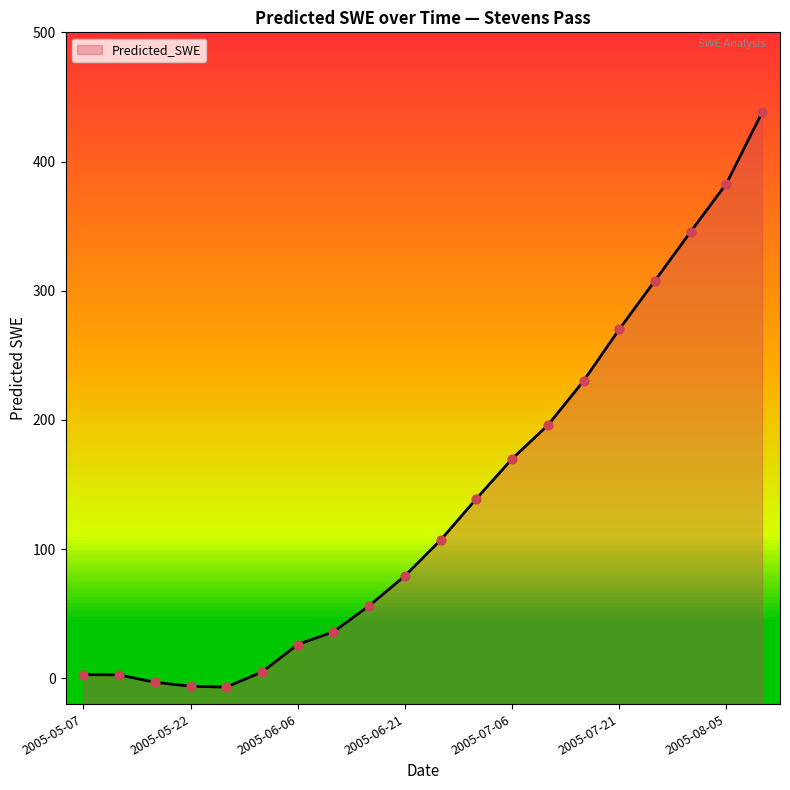

Approximately how many times larger is the value at 2005-06-11 compared to 2005-07-11?

0.2